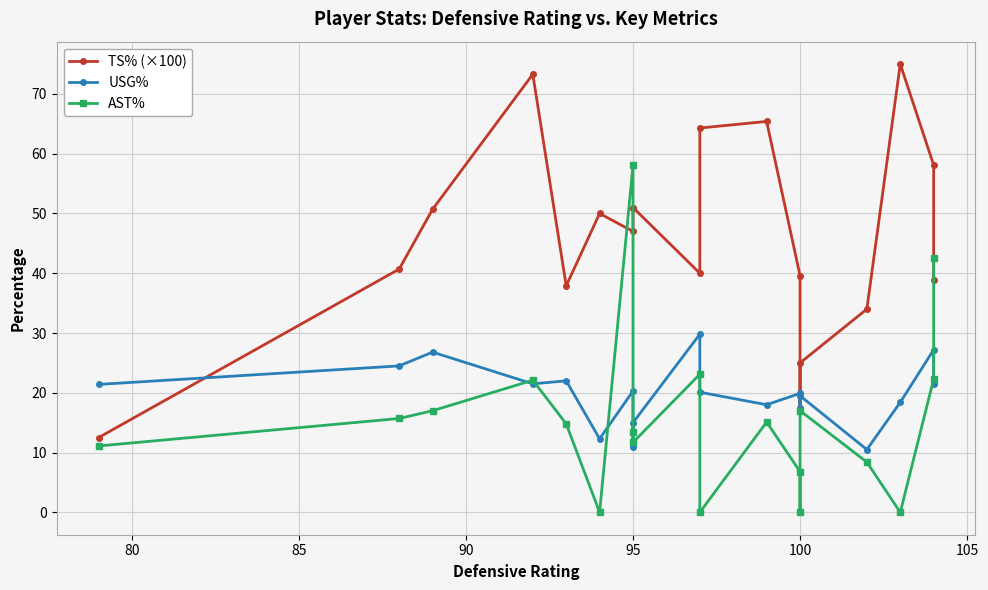

Between 80 and 110, which is larger?

110